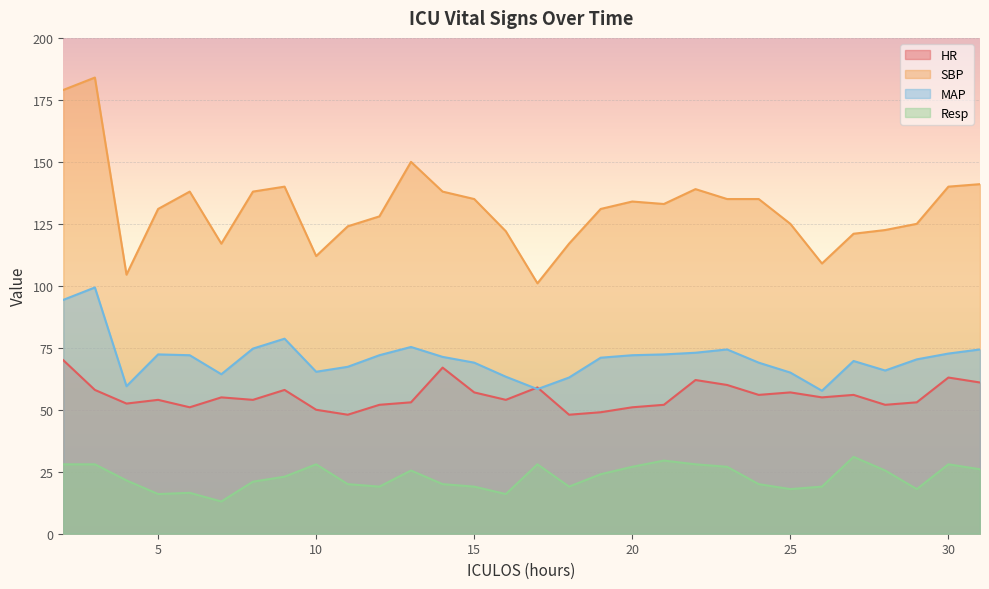

Reading right to left, transcribe all the data shown in this chart.

HR: 31=61.0	30=63.0	29=53.0	28=52.0	27=56.0	26=55.0	25=57.0	24=56.0	23=60.0	22=62.0	21=52.0	20=51.0	19=49.0	18=48.0	17=59.0	16=54.0	15=57.0	14=67.0	13=53.0	12=52.0	11=48.0	10=50.0	9=58.0	8=54.0	7=55.0	6=51.0	5=54.0	4=52.5	3=58.0	2=70.0
SBP: 31=141.0	30=140.0	29=125.0	28=122.5	27=121.0	26=109.0	25=125.0	24=135.0	23=135.0	22=139.0	21=133.0	20=134.0	19=131.0	18=117.0	17=101.0	16=122.0	15=135.0	14=138.0	13=150.0	12=128.0	11=124.0	10=112.0	9=140.0	8=138.0	7=117.0	6=138.0	5=131.0	4=104.5	3=184.0	2=179.0
MAP: 31=74.3	30=72.7	29=70.3	28=65.8	27=69.7	26=57.7	25=65.0	24=69.0	23=74.3	22=73.0	21=72.3	20=72.0	19=71.0	18=63.0	17=58.3	16=63.3	15=69.0	14=71.3	13=75.3	12=72.0	11=67.3	10=65.3	9=78.7	8=74.7	7=64.3	6=72.0	5=72.3	4=59.5	3=99.3	2=94.3
Resp: 31=26.0	30=28.0	29=18.0	28=25.5	27=31.0	26=19.0	25=18.0	24=20.0	23=27.0	22=28.0	21=29.5	20=27.0	19=24.0	18=19.0	17=28.0	16=16.0	15=19.0	14=20.0	13=25.5	12=19.0	11=20.0	10=28.0	9=23.0	8=21.0	7=13.0	6=16.5	5=16.0	4=21.5	3=28.0	2=28.0